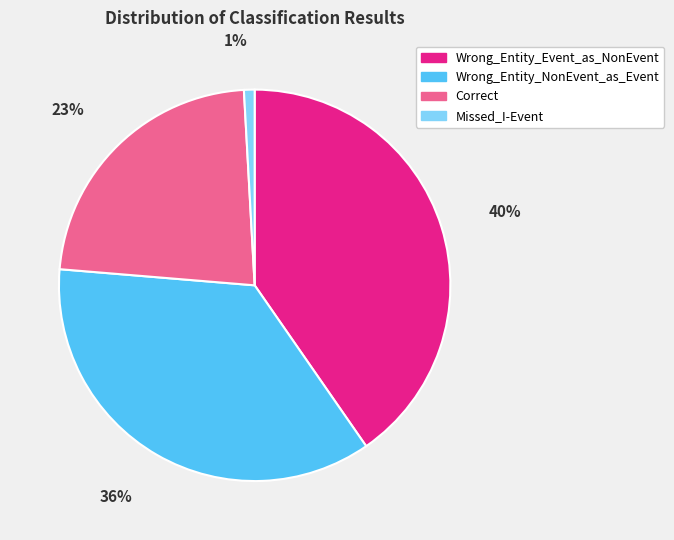

Rank the categories by value from highest to lowest.

Wrong_Entity_Event_as_NonEvent, Wrong_Entity_NonEvent_as_Event, Correct, Missed_I-Event